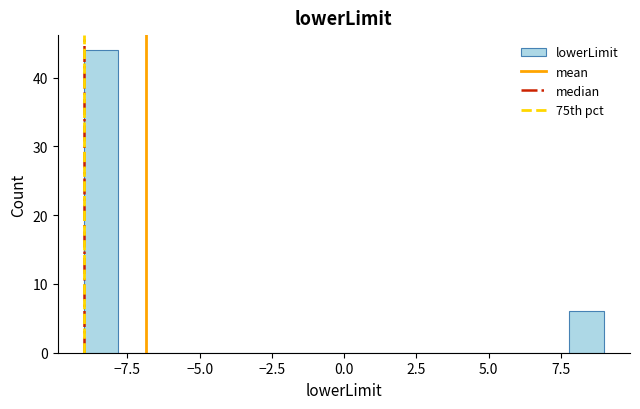

Read against the x-axis, roughly where is the centre of the tallest bar?

-8.5